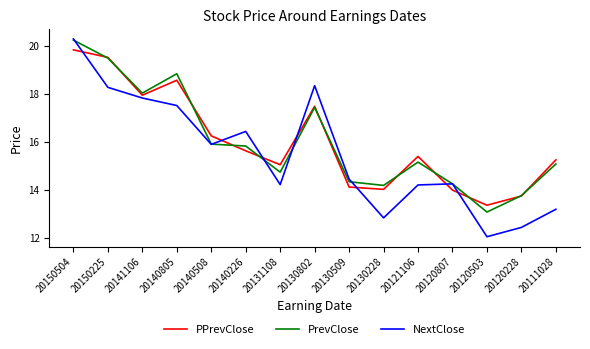

Which series has the widest spread of values?

NextClose